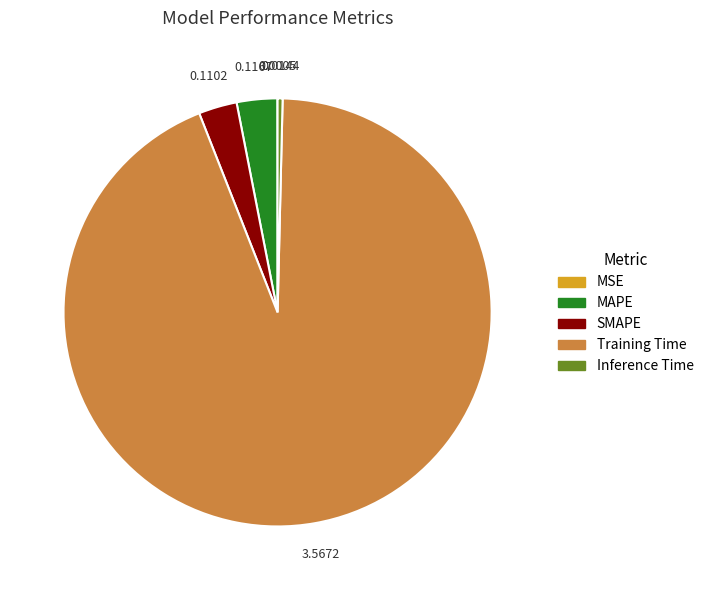

Which has a higher value, SMAPE or Training Time?

Training Time